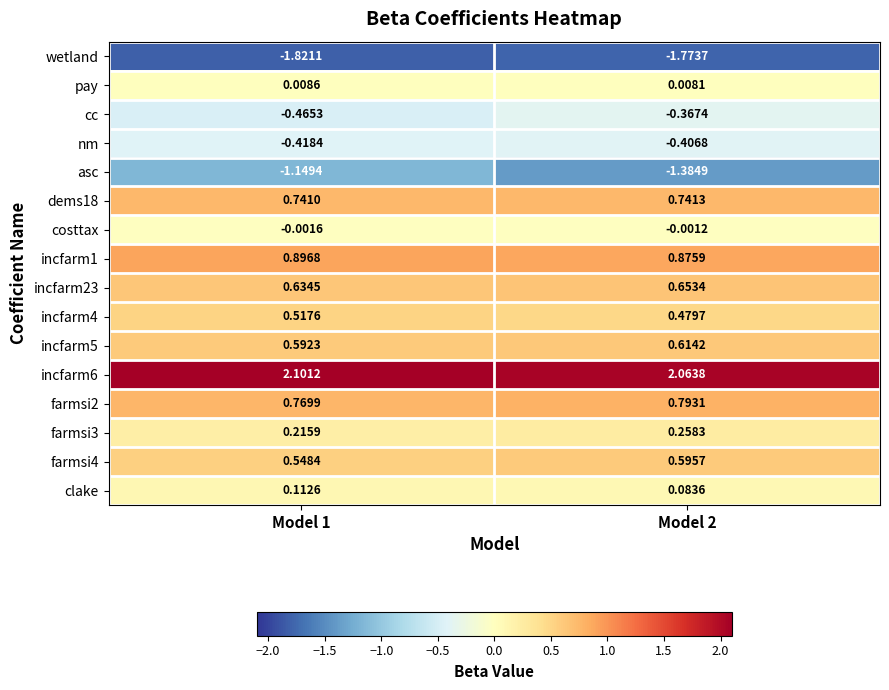

Is the value of farmsi2 at Model 1 greater than the value of pay at Model 1?

Yes